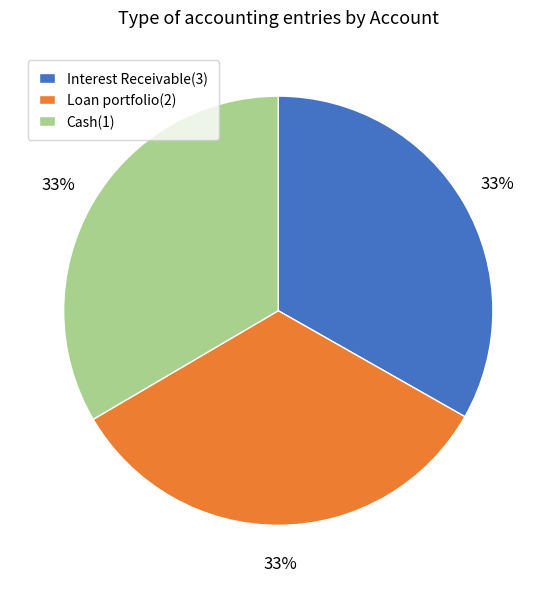

To the nearest percent, what portion does Interest Receivable(3) represent?

33%